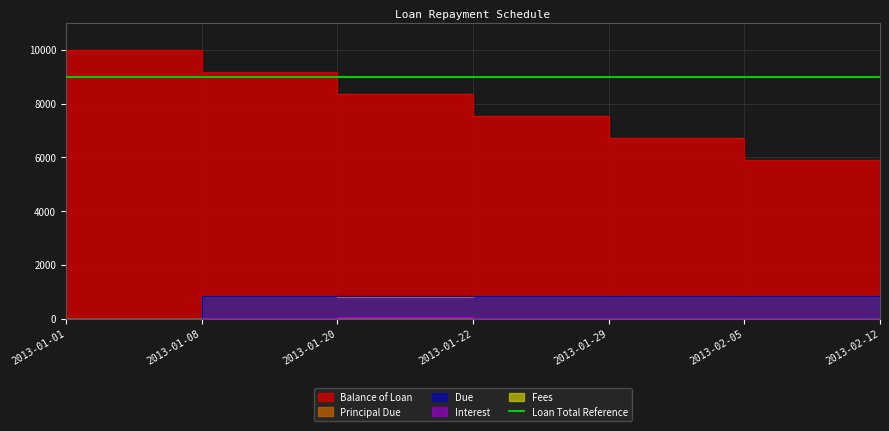

How many data points in Interest are less than 23?

2